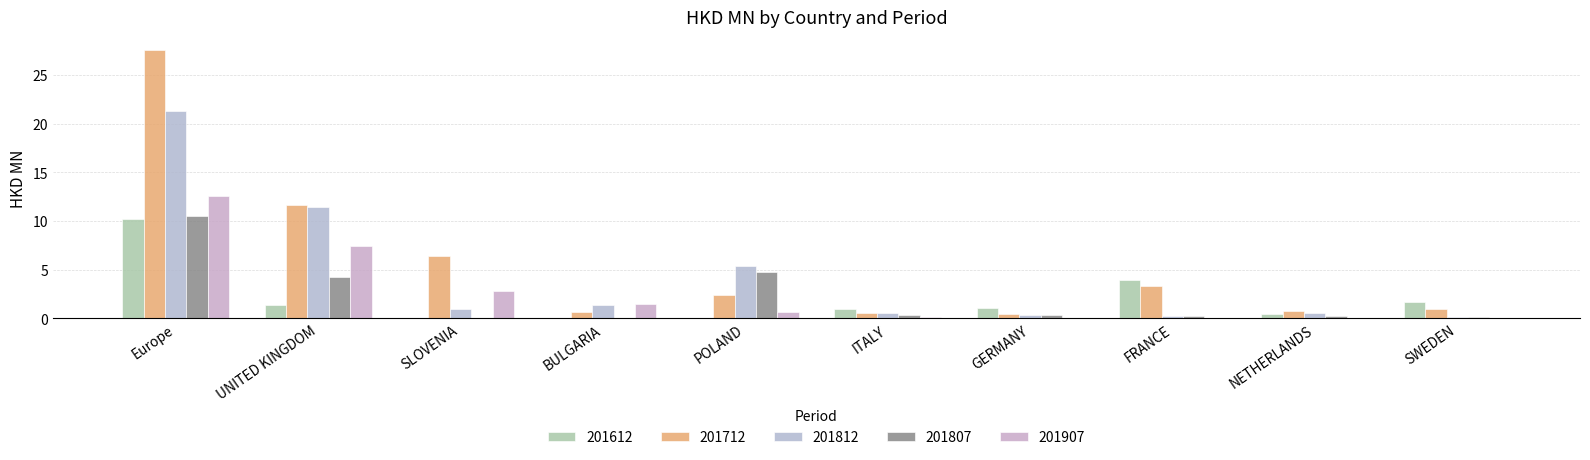

Does the chart contain stacked bars?

No